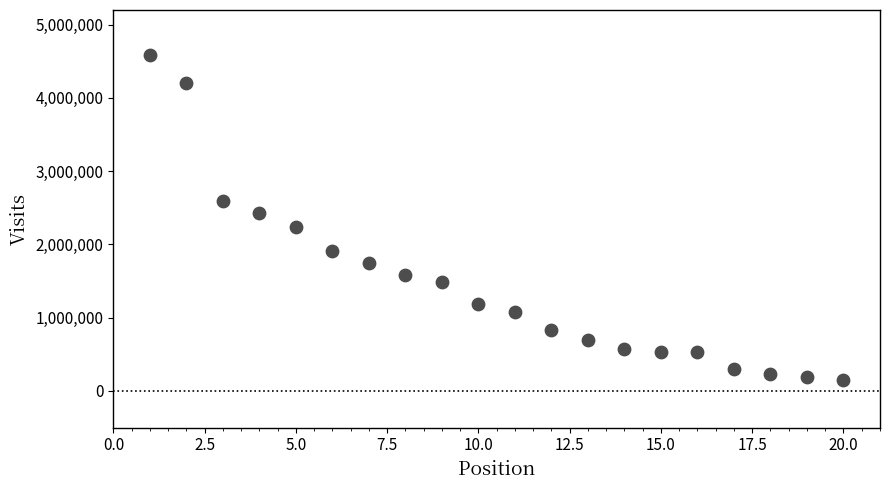

What is the range of X values (max minus min)?

19